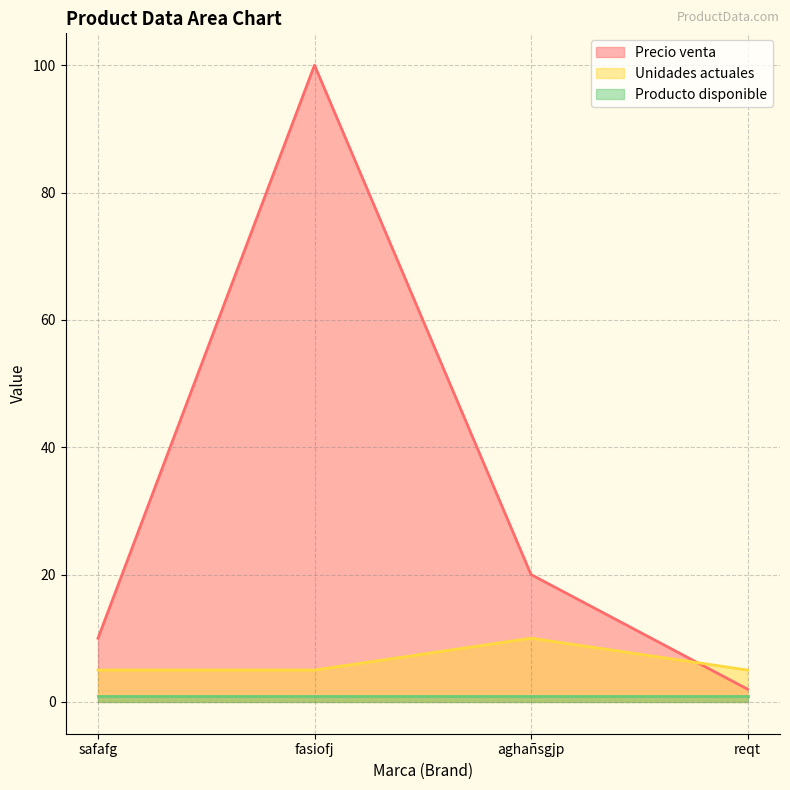

True or false: Precio venta has more than 1 interior local peaks.

False